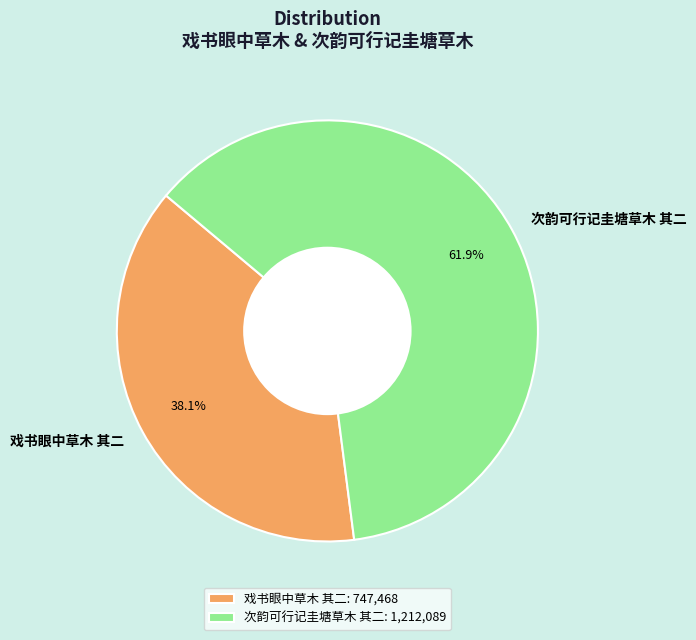

True or false: 次韵可行记圭塘草木 其二 accounts for 56% of the total.

False